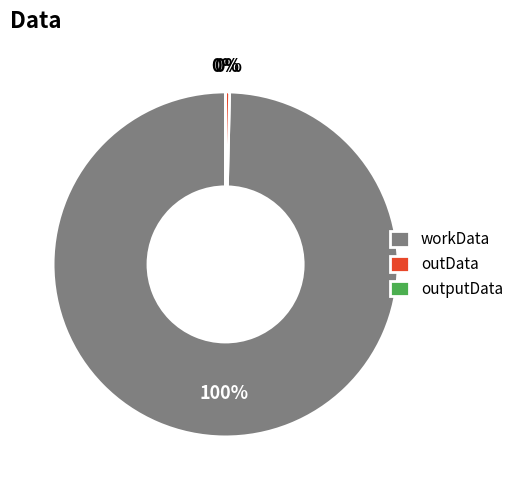

To the nearest percent, what is the average slice percentage?

33%